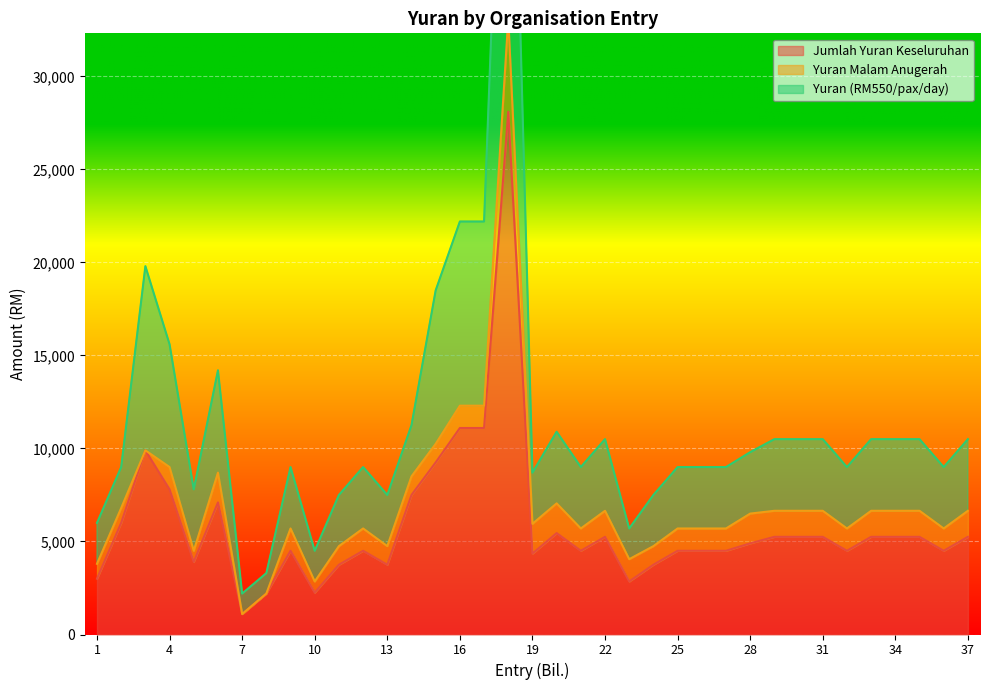

The value of Jumlah Yuran Keseluruhan at 22 is 5250. True or false?

True